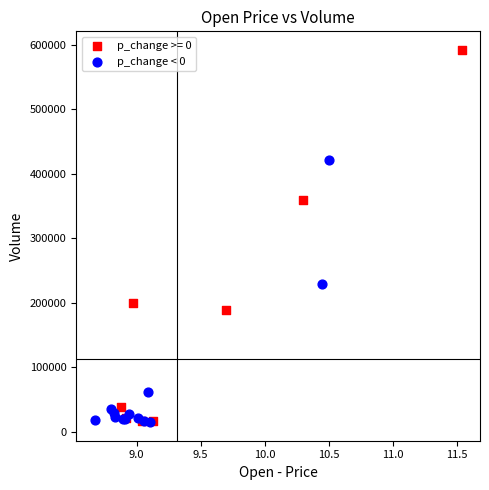

Which series contains the highest Y value?

p_change >= 0